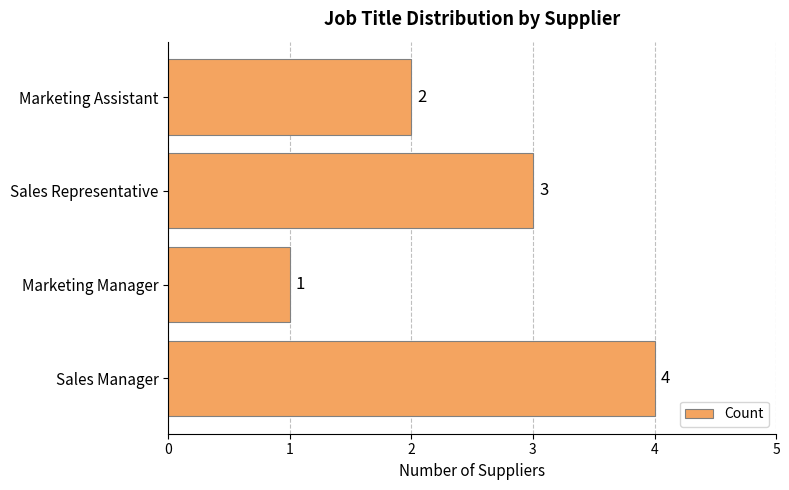

What is the sum of all values?

10